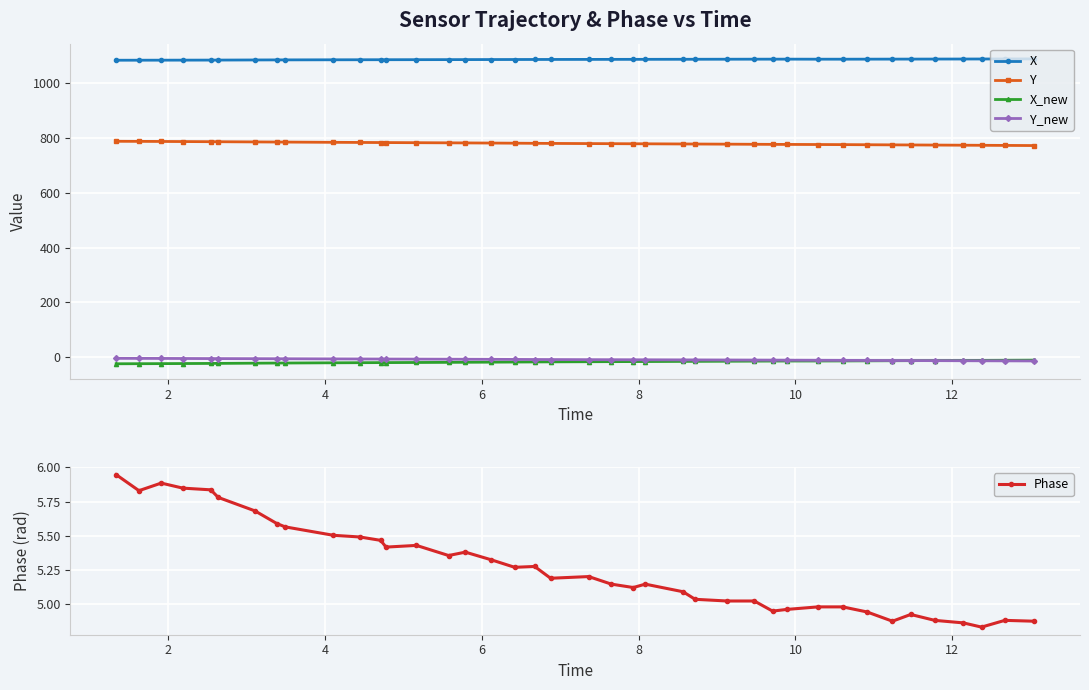

What is the lowest value of the Y series?

771.9